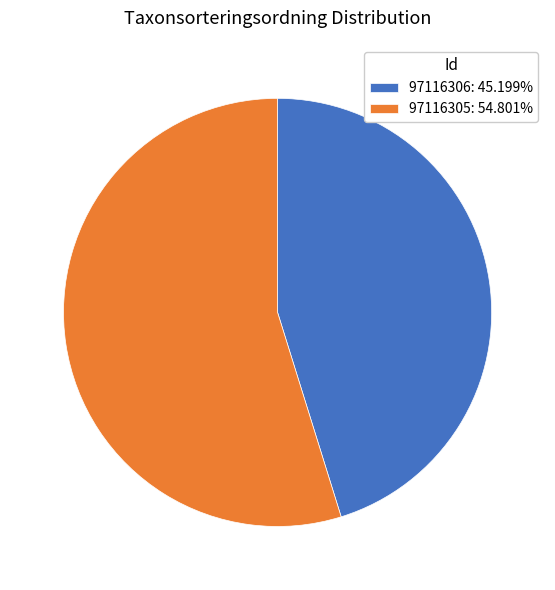

Rank the categories by value from highest to lowest.

97116305, 97116306